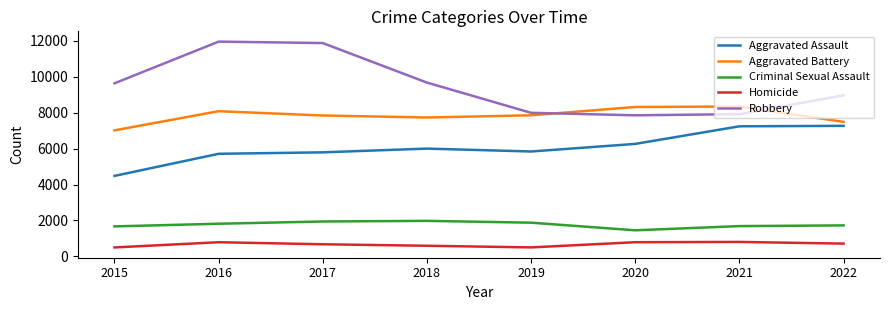

True or false: Robbery has a value of 9679 at 2018.

True